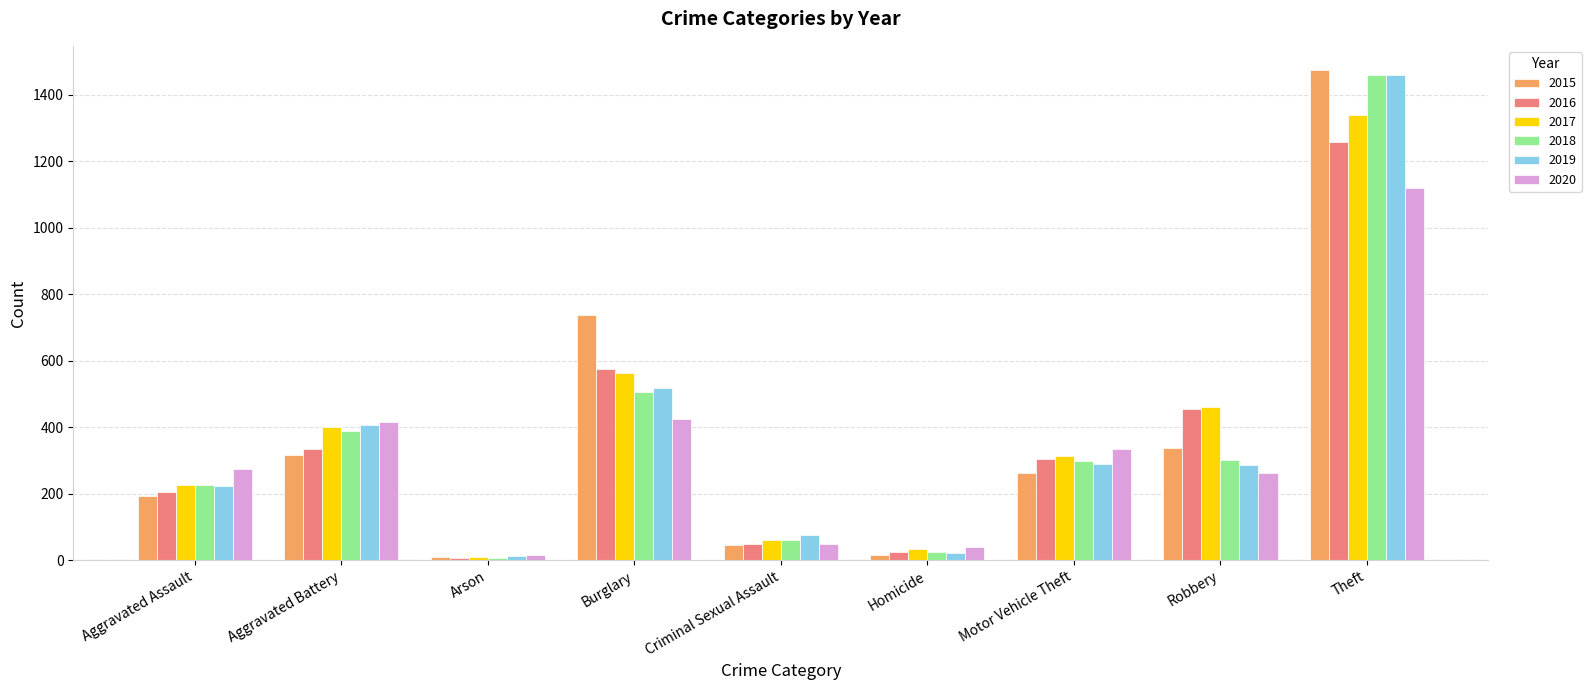

At which label is 2015 closest to 741?

Burglary